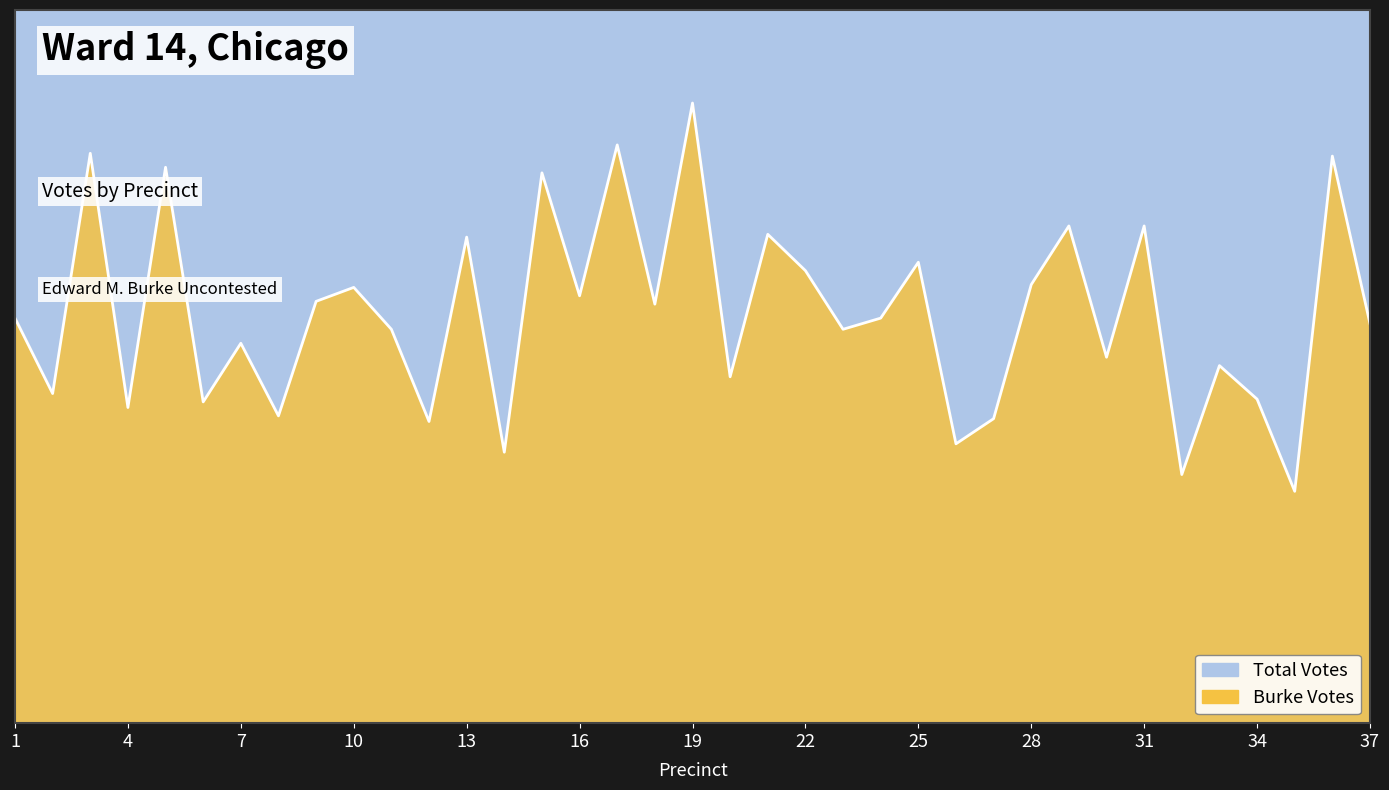

Where is the data nearest to the value 152?

25